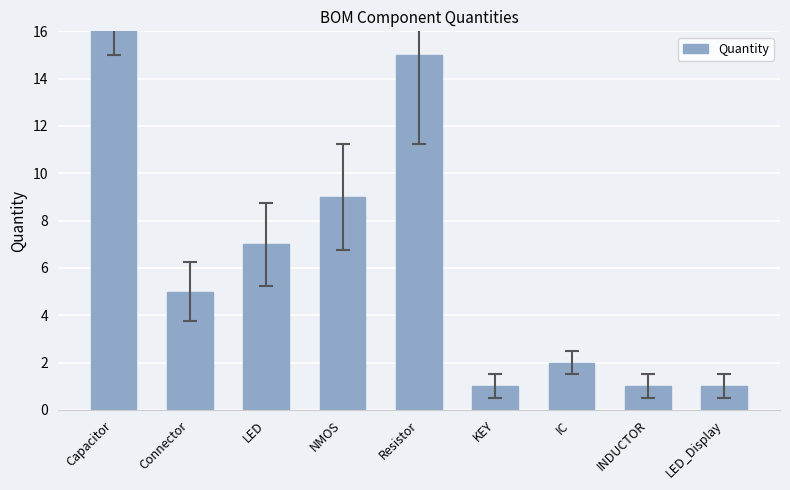

Reading left to right, extract all data points from this chart.

20	5	7	9	15	1	2	1	1